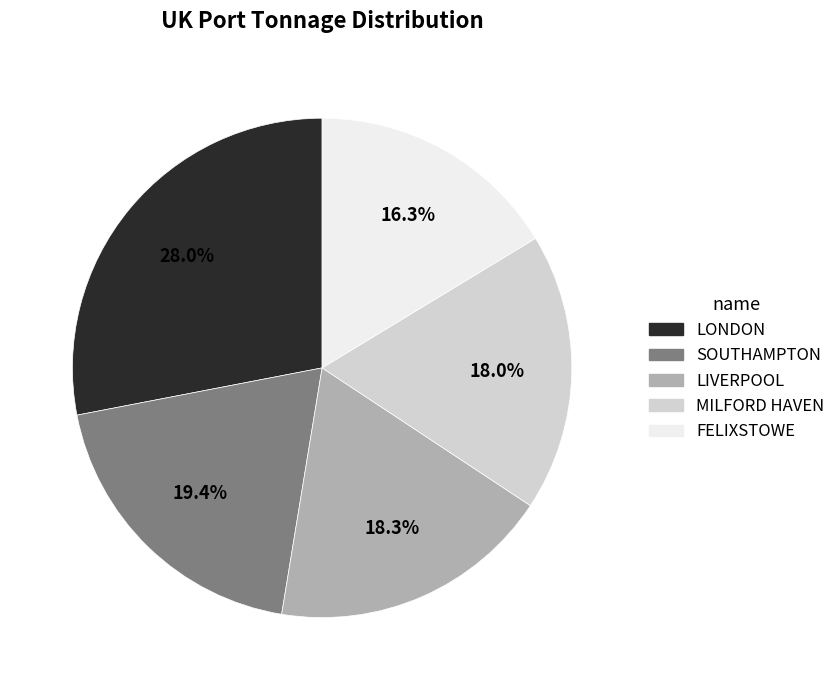

Between LONDON and MILFORD HAVEN, which is larger?

LONDON